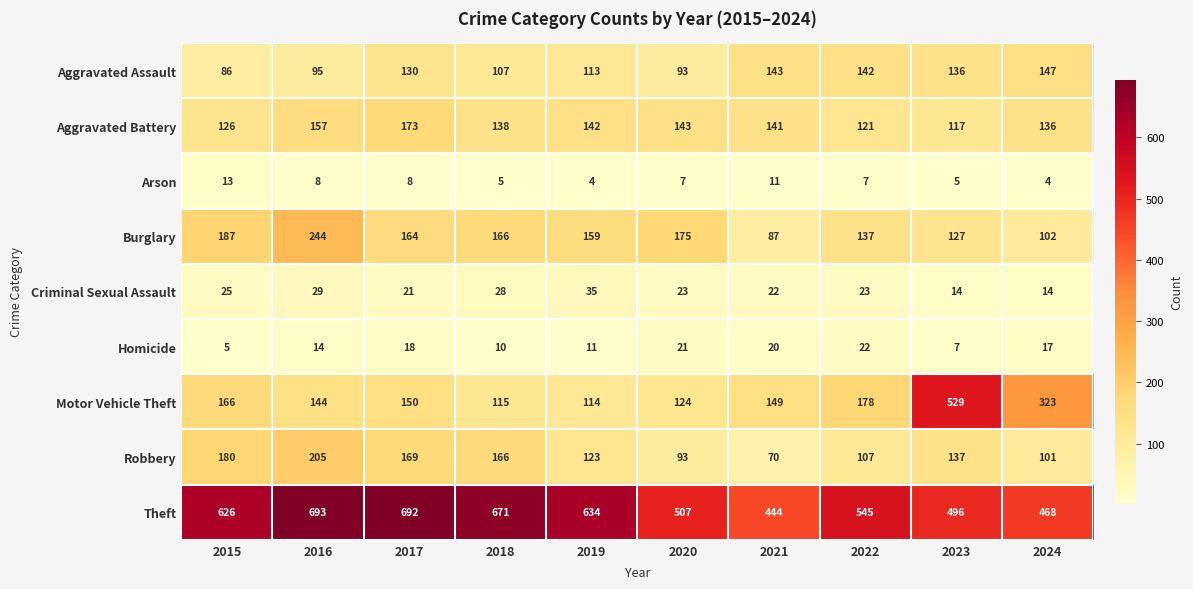

True or false: Motor Vehicle Theft has a value of 230 at 2016.

False